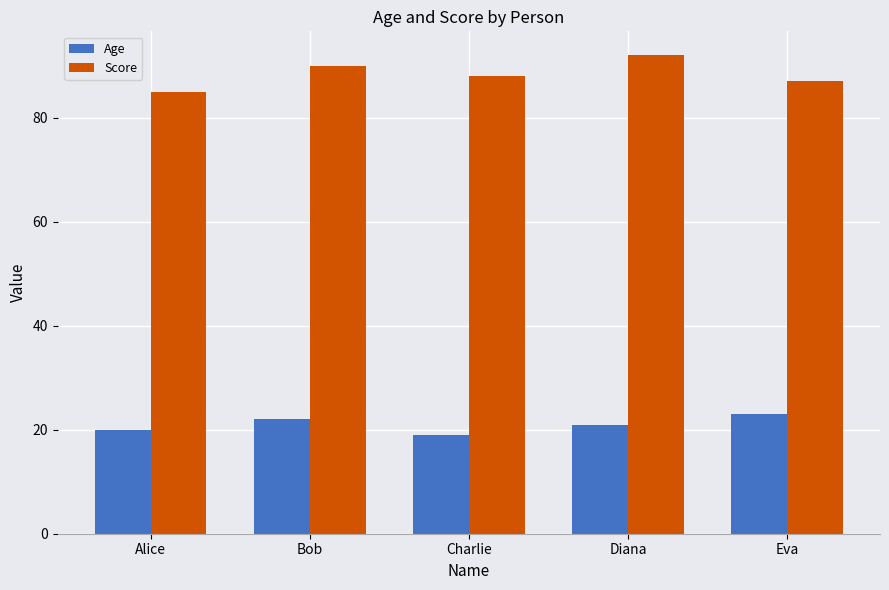

What is the difference between the highest and lowest values at Diana?

71